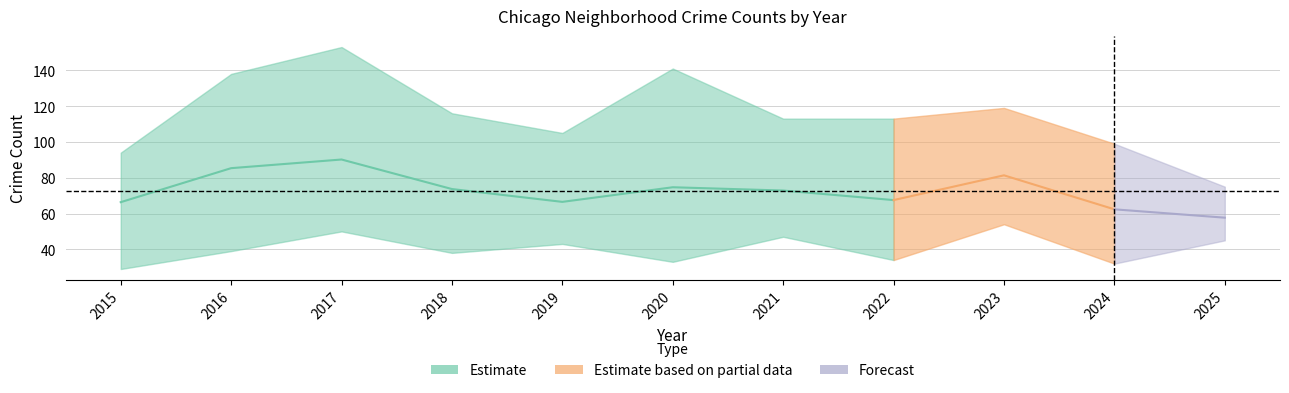

At which category does Garfield Park reach its first local peak?

2017